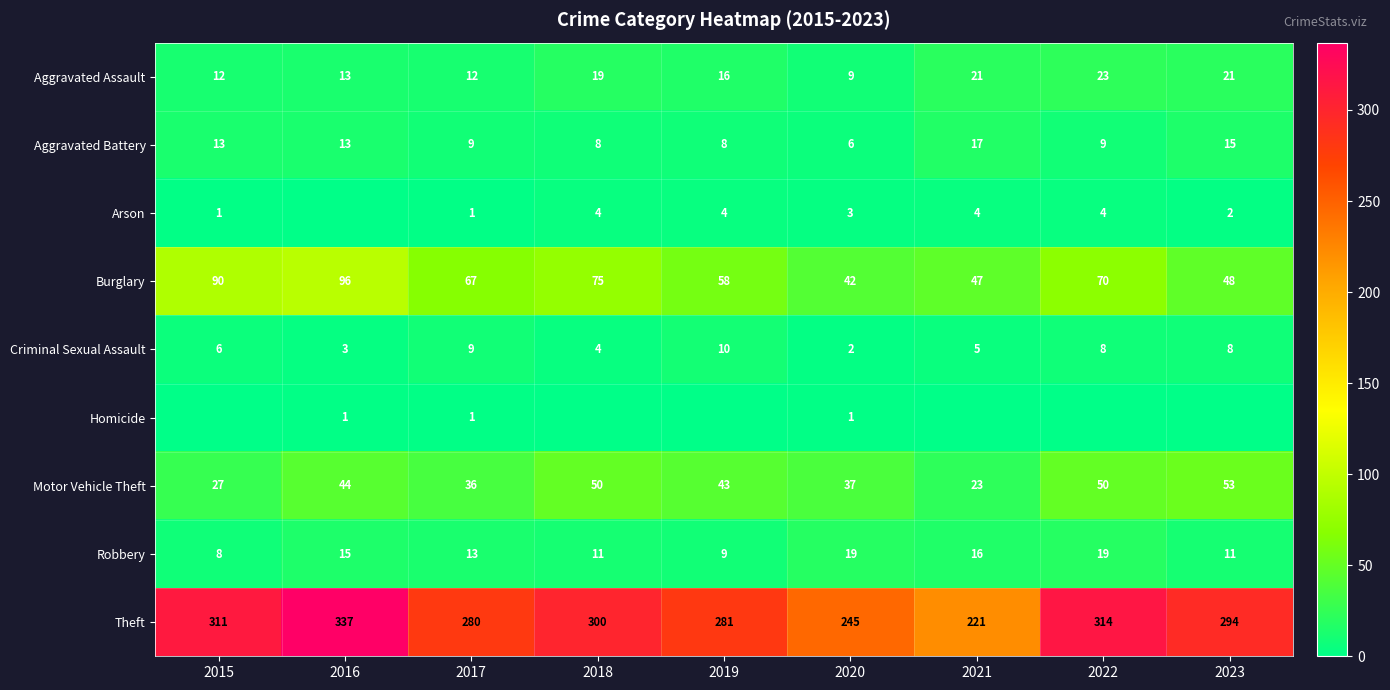

What is the sum of the Criminal Sexual Assault values at 2023 and 2022?

16